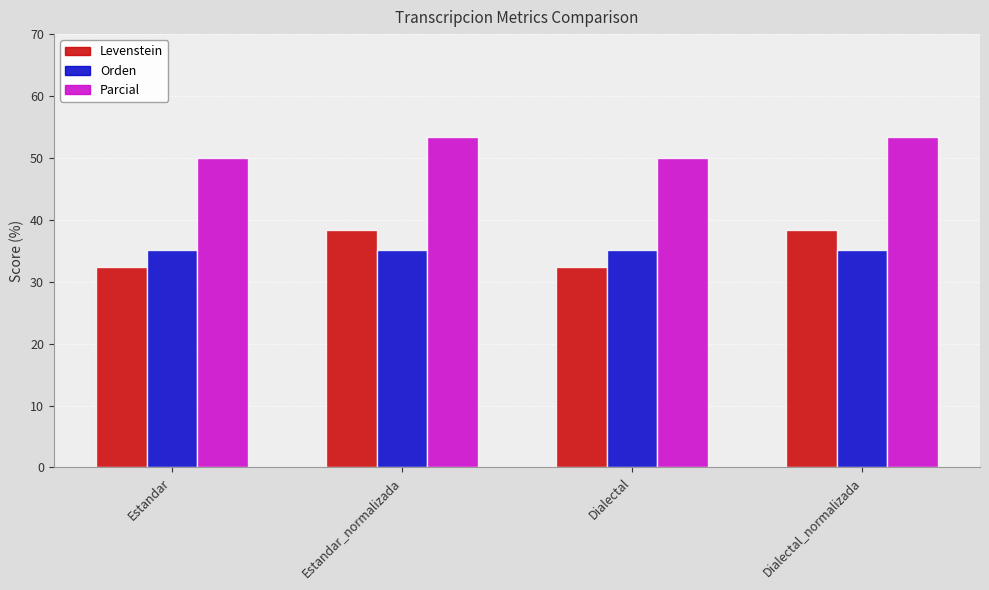

What is the total value across all series at Dialectal_normalizada?

126.7